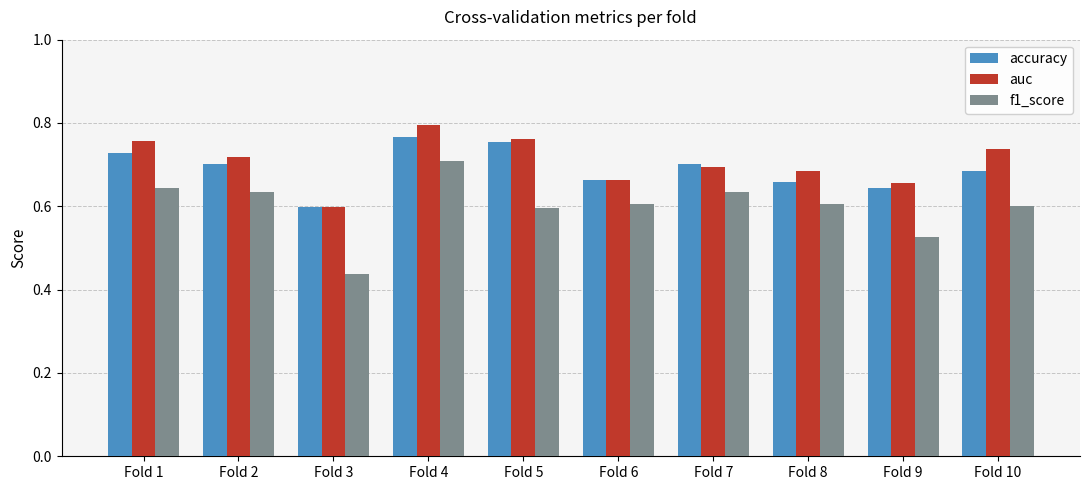

Rank the series by their maximum value, from lowest to highest.

f1_score, accuracy, auc